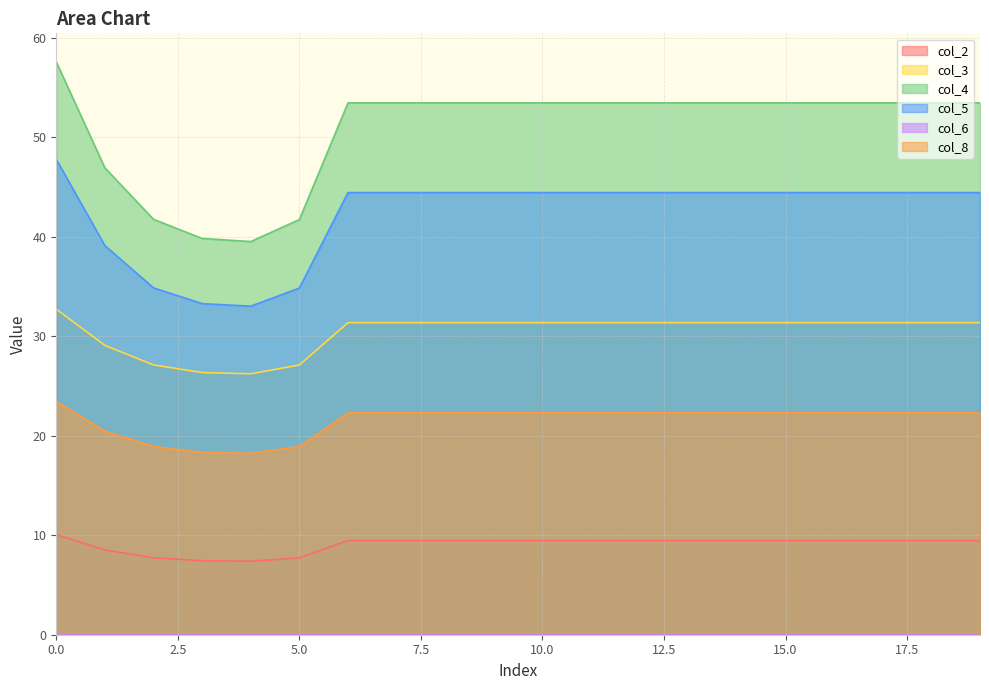

True or false: col_4 has more than 0 points higher than both neighbors.

False